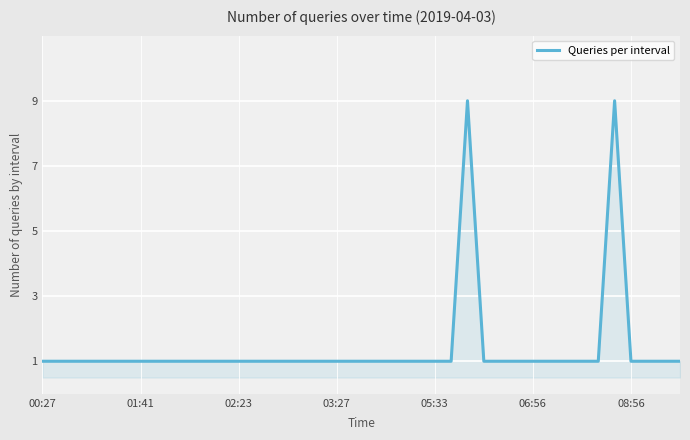

What is the greatest value displayed?

9